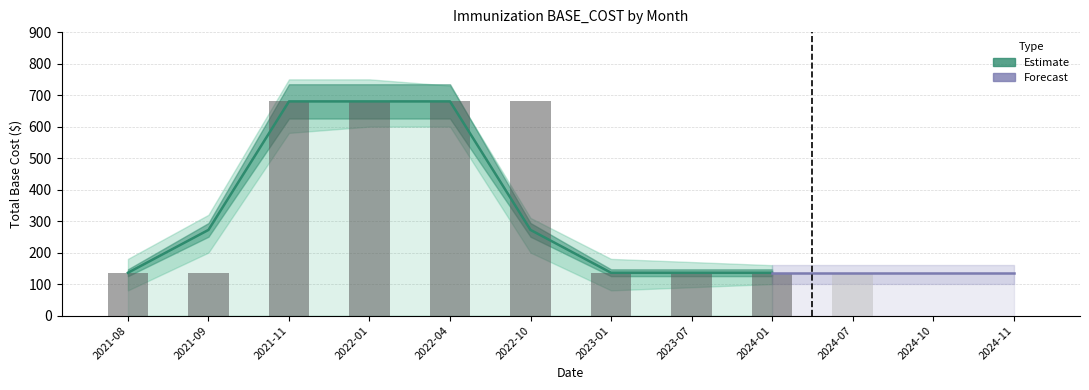

Reading left to right, transcribe all the data shown in this chart.

2021-08=136	2021-09=272	2021-11=680	2022-01=680	2022-04=680	2022-10=272	2023-01=136	2023-07=136	2024-01=136	2024-07=136	2024-10=136	2024-11=136